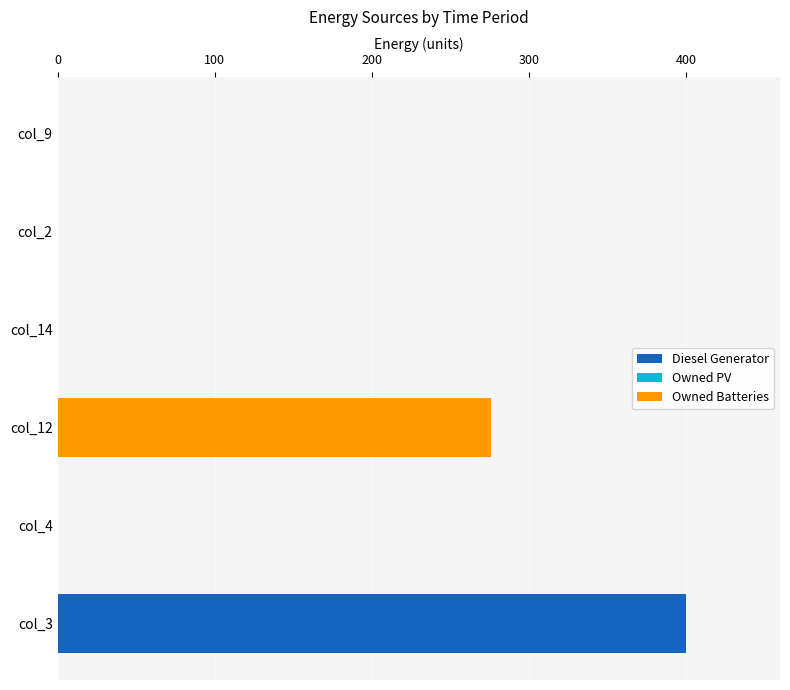

The Diesel Generator series shows 0 at col_12. True or false?

True